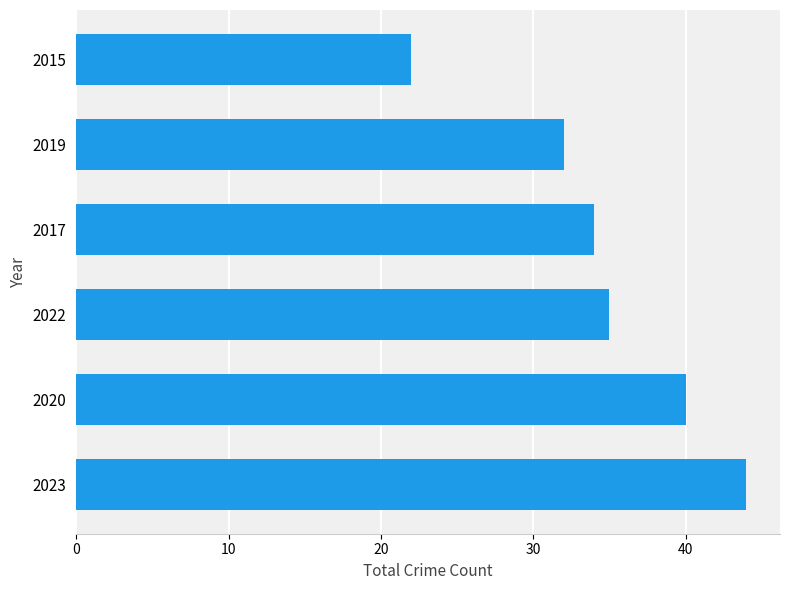

What is the change in value from 2023 to 2017?

-10